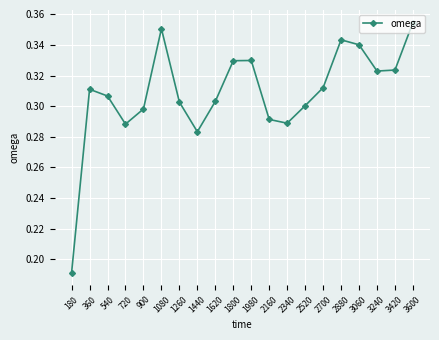

Which label corresponds to the largest value in the chart?

3600